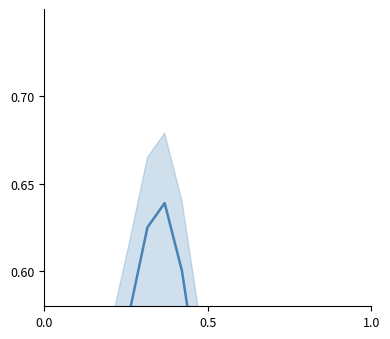

What is the minimum value shown in the chart?

0.5